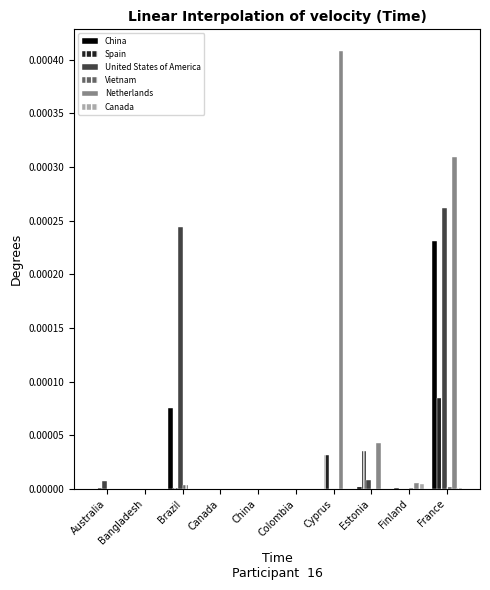

Which series changed the most between Bangladesh and Cyprus?

Netherlands